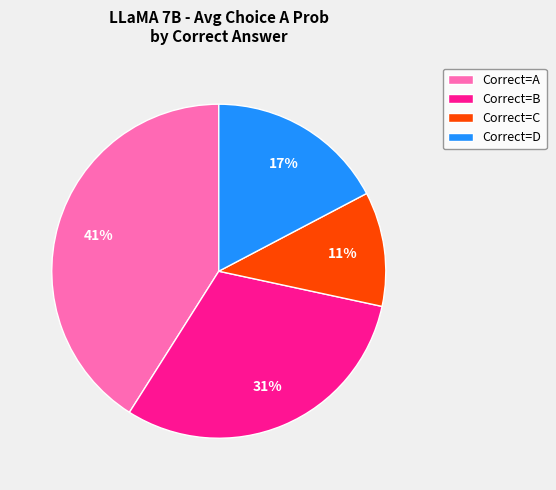

To the nearest percent, what is the difference between the largest and smallest slice percentages?

30%